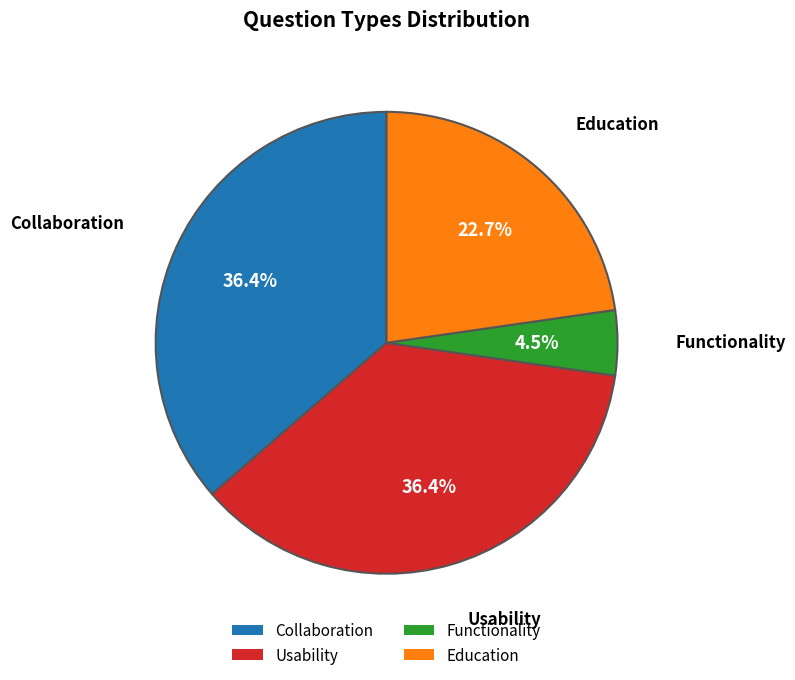

Combined, what portion of the pie is Usability and Functionality?

40.9%